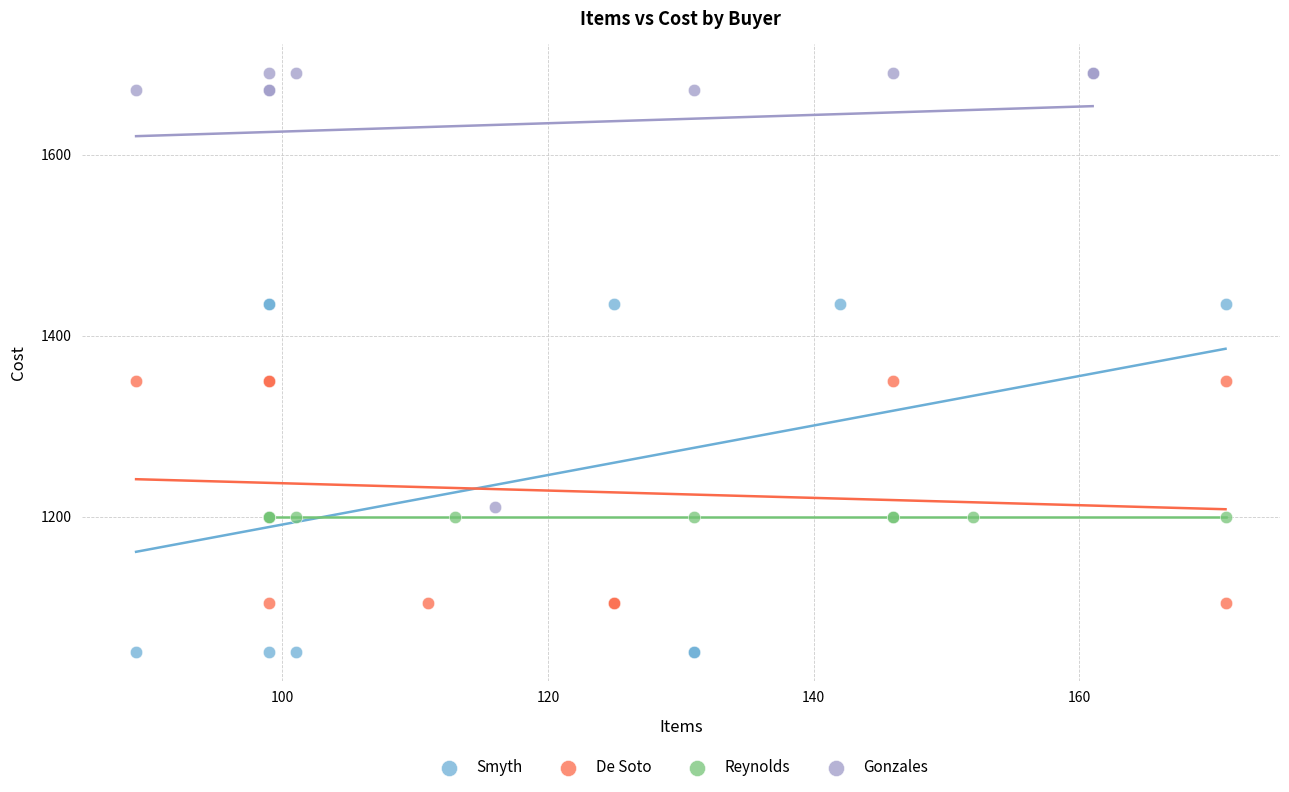

Which series reaches the minimum Y coordinate?

Smyth